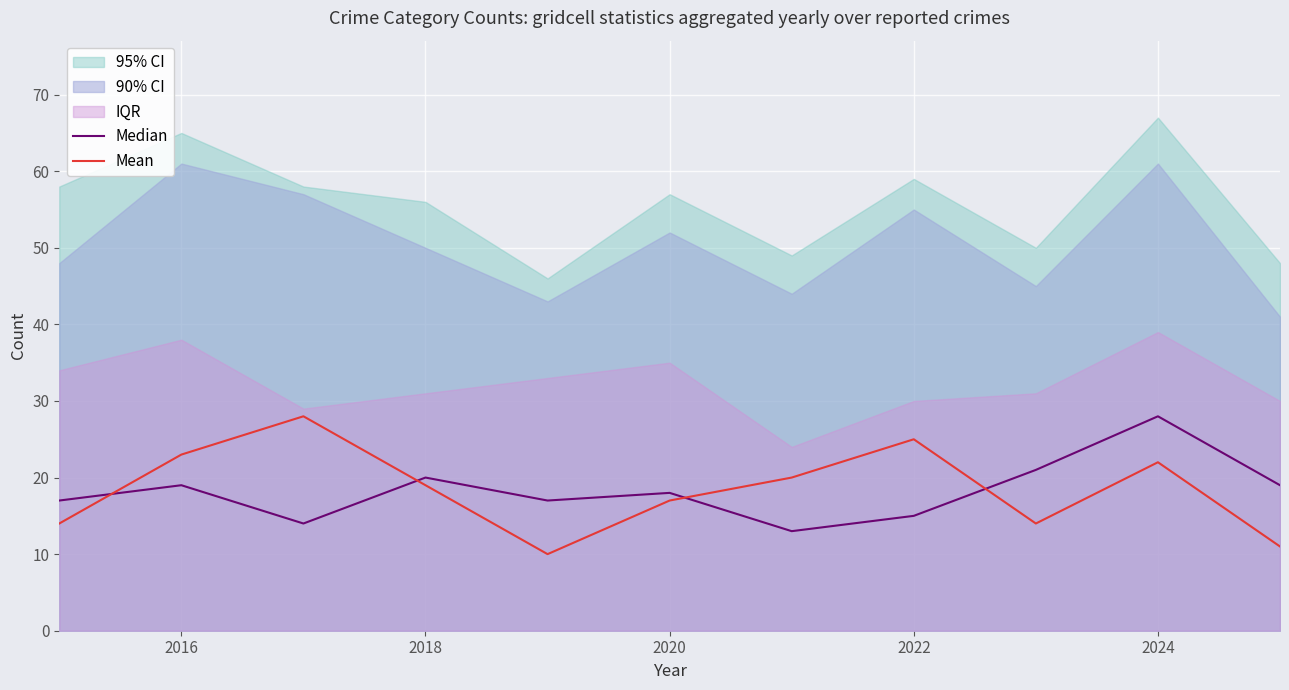

What is the minimum value for Mean?

10